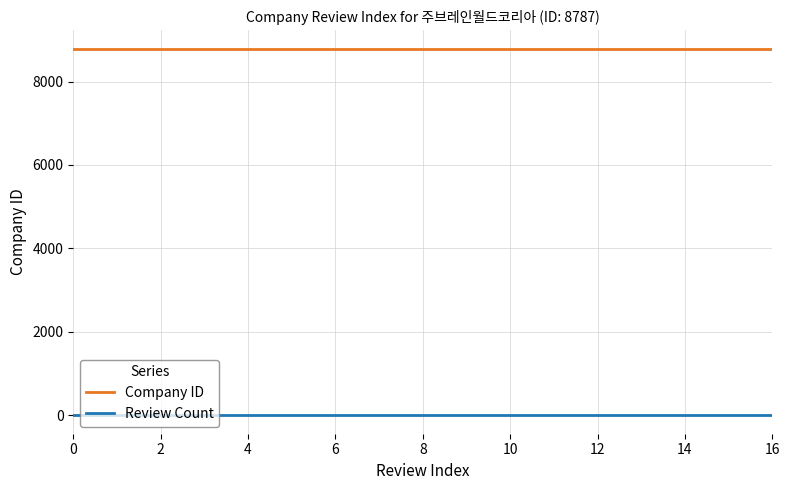

What is the maximum value shown in the chart?

8787